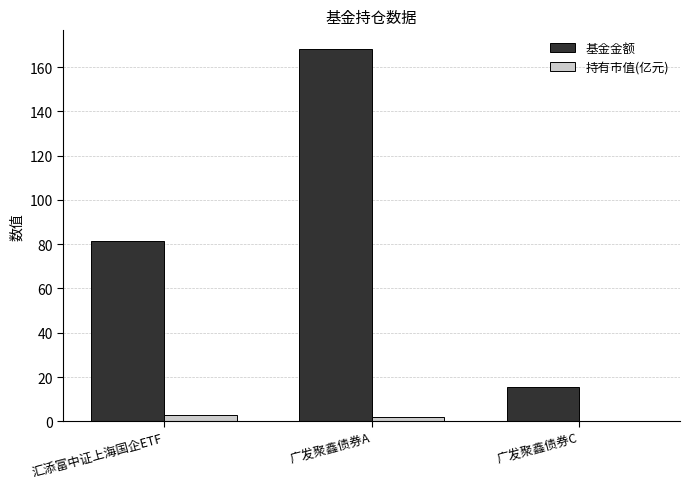

What are all the series names shown in the legend?

基金金额, 持有市值(亿元)